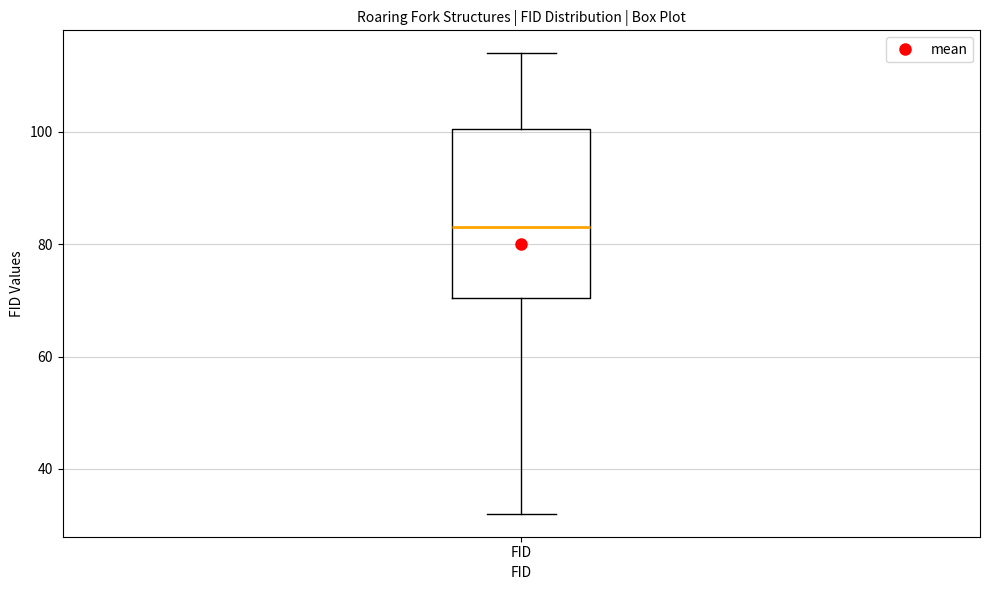

Transcribe this box plot: give where the median line is, the range the box spans, and where the two whiskers end, as read against the y-axis. The values are not printed on the chart, so give them approximately, as read against the axis.

median 84, box 70 to 100, whiskers 32 to 114